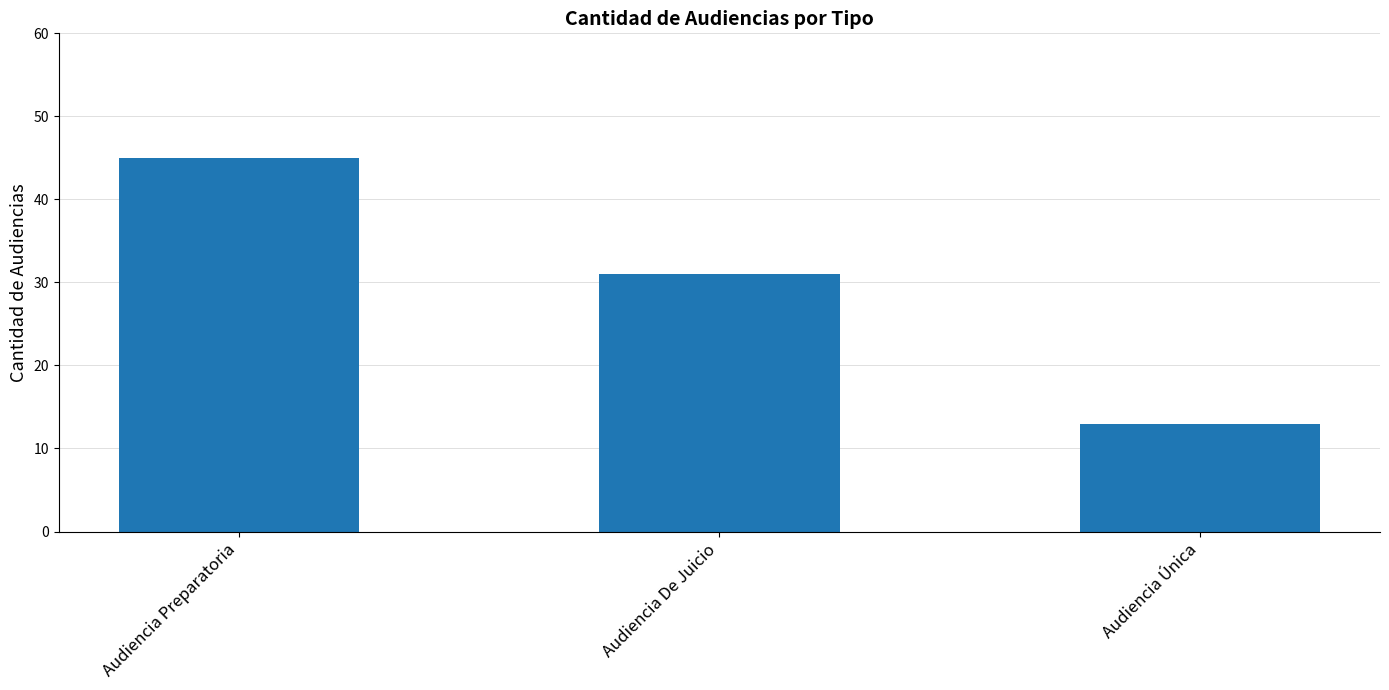

Does the chart contain any negative values?

No